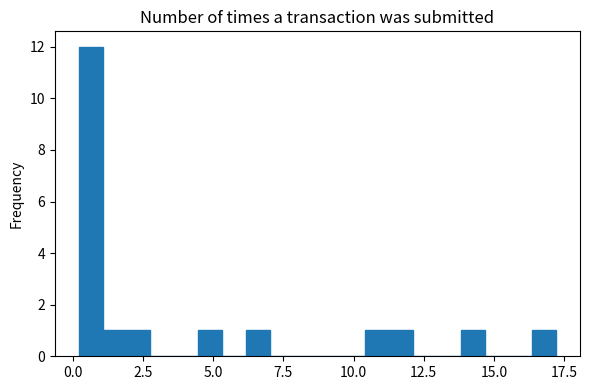

Around what value on the x-axis is the tallest bar? Give the approximate position of its centre, as read against the axis.

0.5